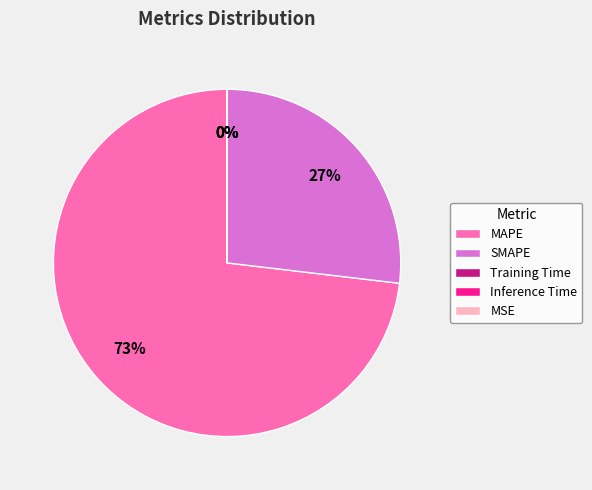

To the nearest percent, what is the combined percentage of MAPE and SMAPE?

100%